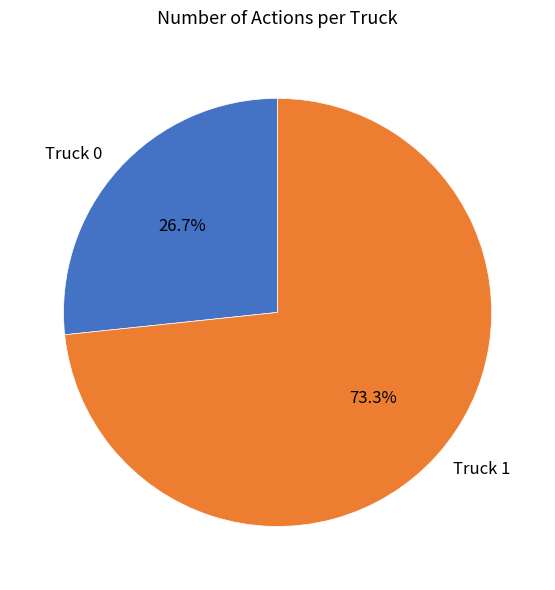

Count the number of slices in the pie.

2